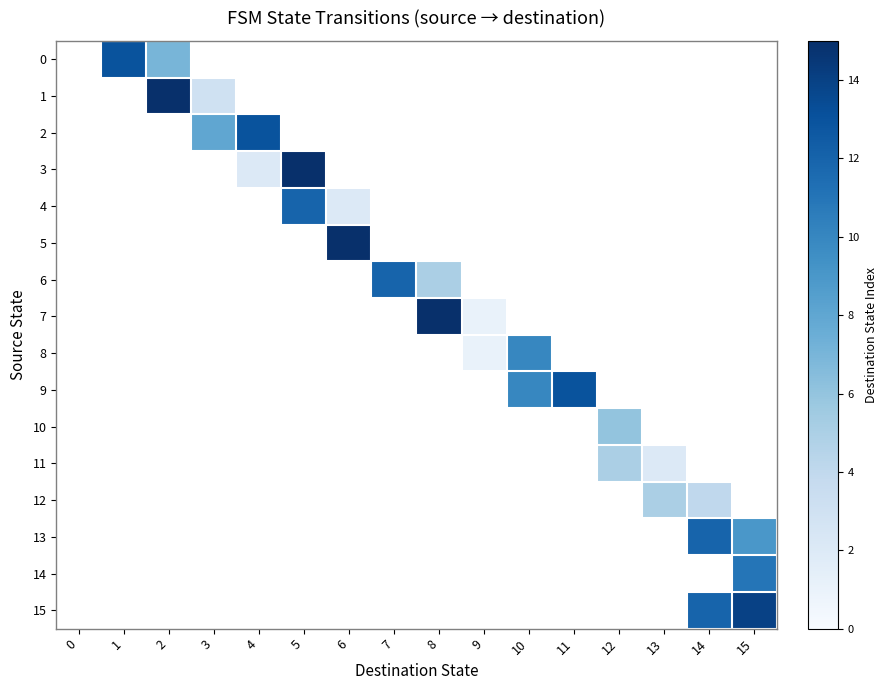

At which label is 1 closest to 7?

3